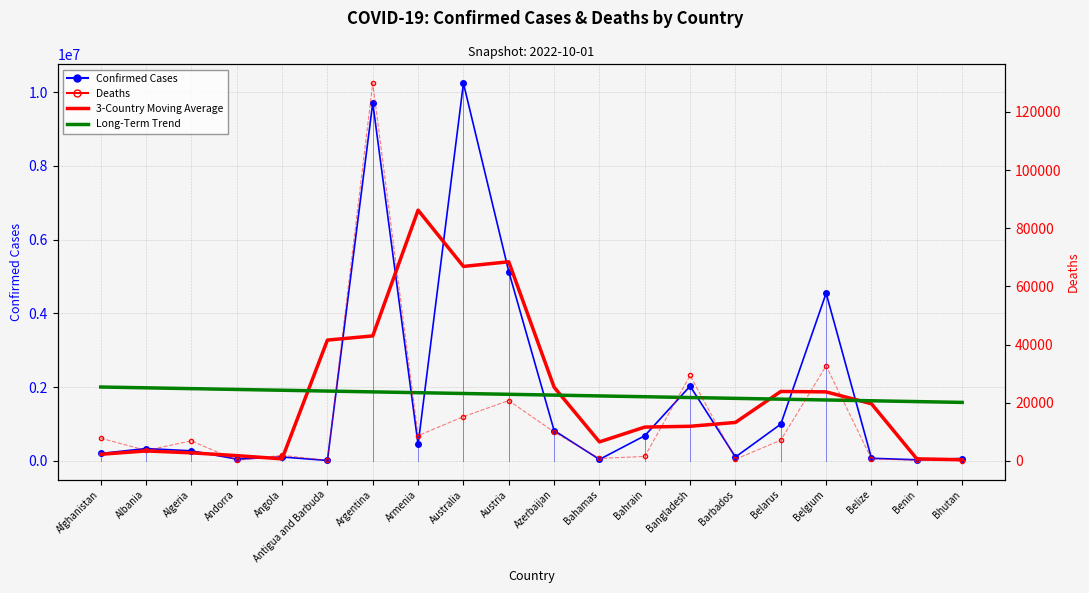

What is the sum of all Long-Term Trend values?

35846812.0